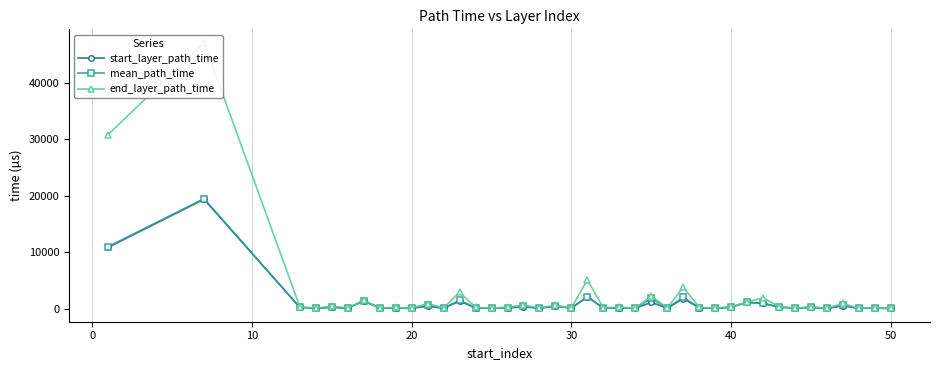

What is the highest value of the start_layer_path_time series?

19388.0